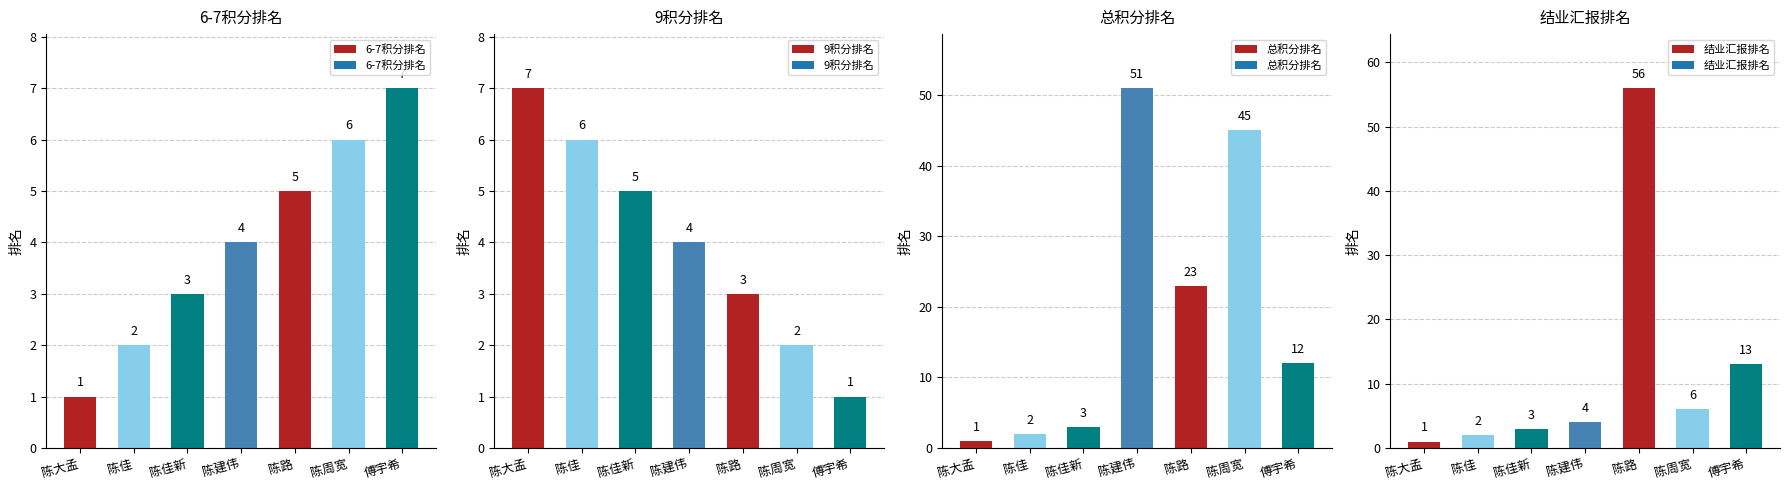

Reading right to left, transcribe all the data shown in this chart.

6-7积分排名: 傅宇希=7	陈周宽=6	陈路=5	陈建伟=4	陈佳新=3	陈佳=2	陈大孟=1
9积分排名: 傅宇希=1	陈周宽=2	陈路=3	陈建伟=4	陈佳新=5	陈佳=6	陈大孟=7
总积分排名: 傅宇希=12	陈周宽=45	陈路=23	陈建伟=51	陈佳新=3	陈佳=2	陈大孟=1
结业汇报排名: 傅宇希=13	陈周宽=6	陈路=56	陈建伟=4	陈佳新=3	陈佳=2	陈大孟=1